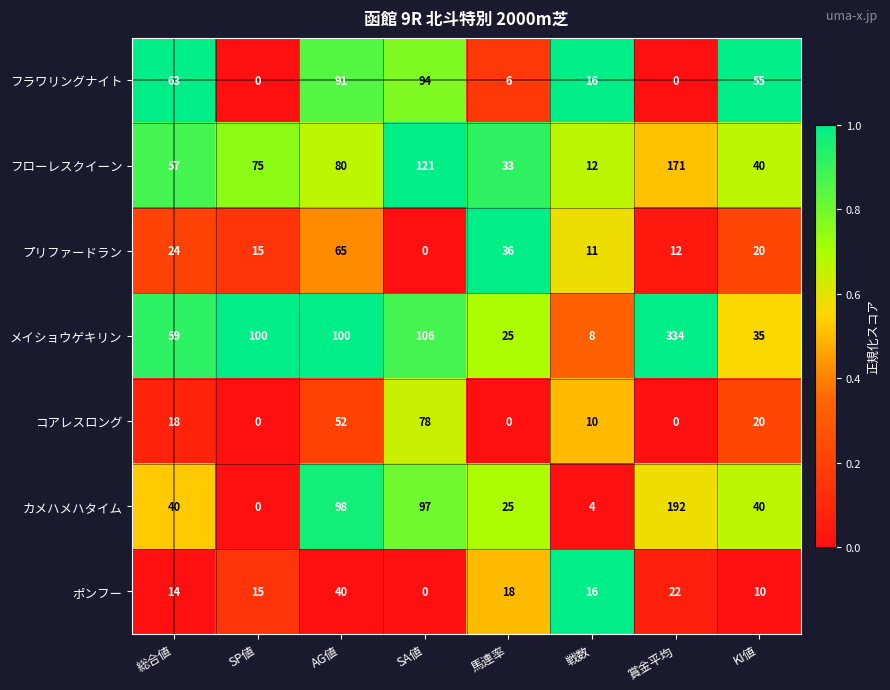

Which category has the lowest value in the メイショウゲキリン series?

戦数